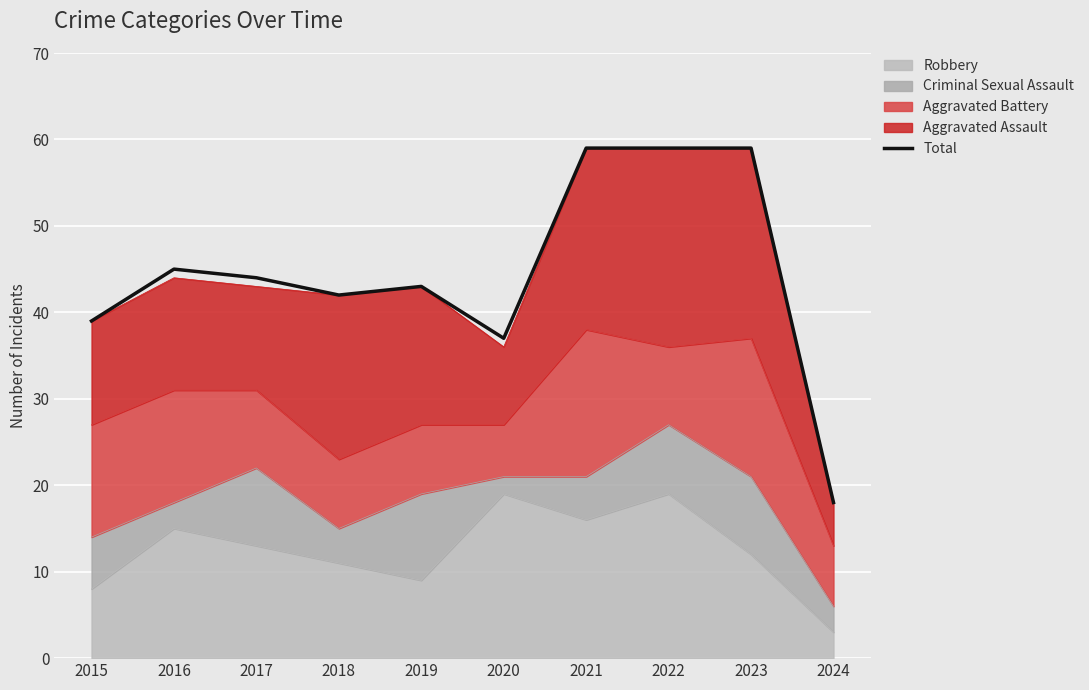

Reading left to right, what are all the values shown in this chart?

2015=39	2016=45	2017=44	2018=42	2019=43	2020=37	2021=59	2022=59	2023=59	2024=18